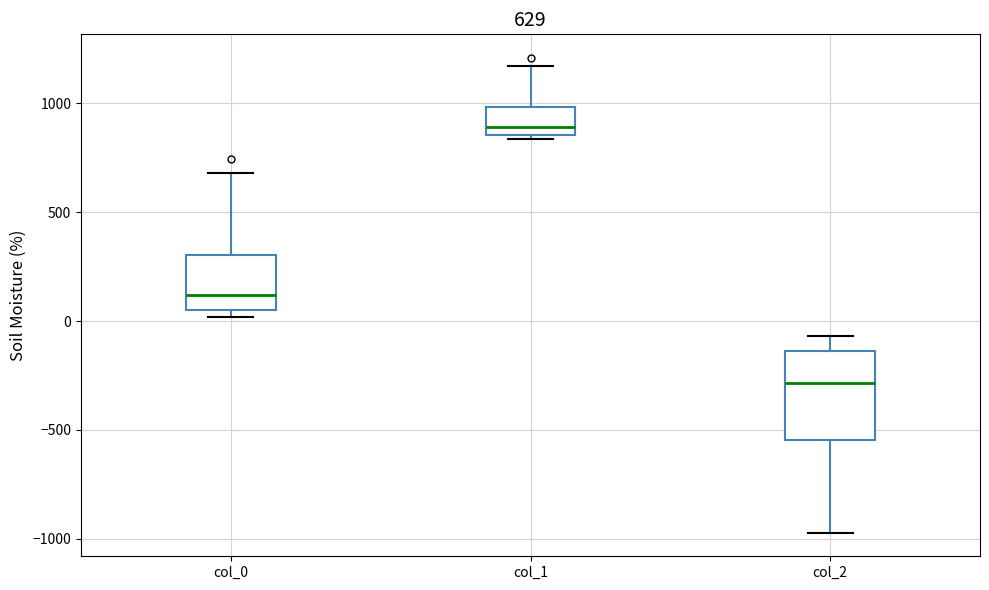

Which box is the tallest, from its lower edge to its upper edge?

col_2